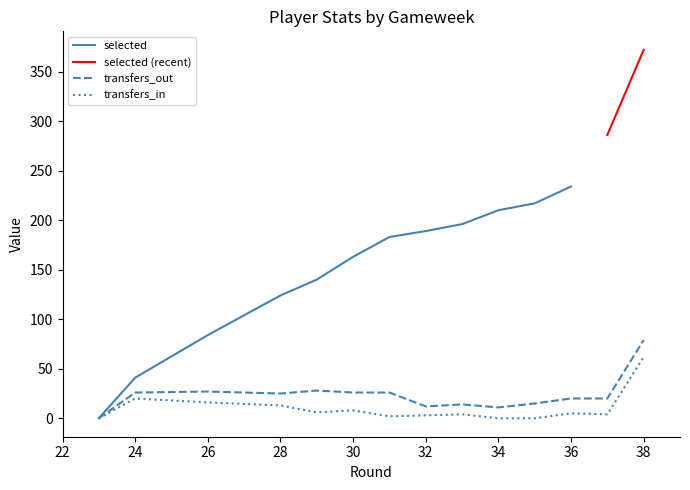

What is the difference between the transfers_in values at 29 and 24?

14